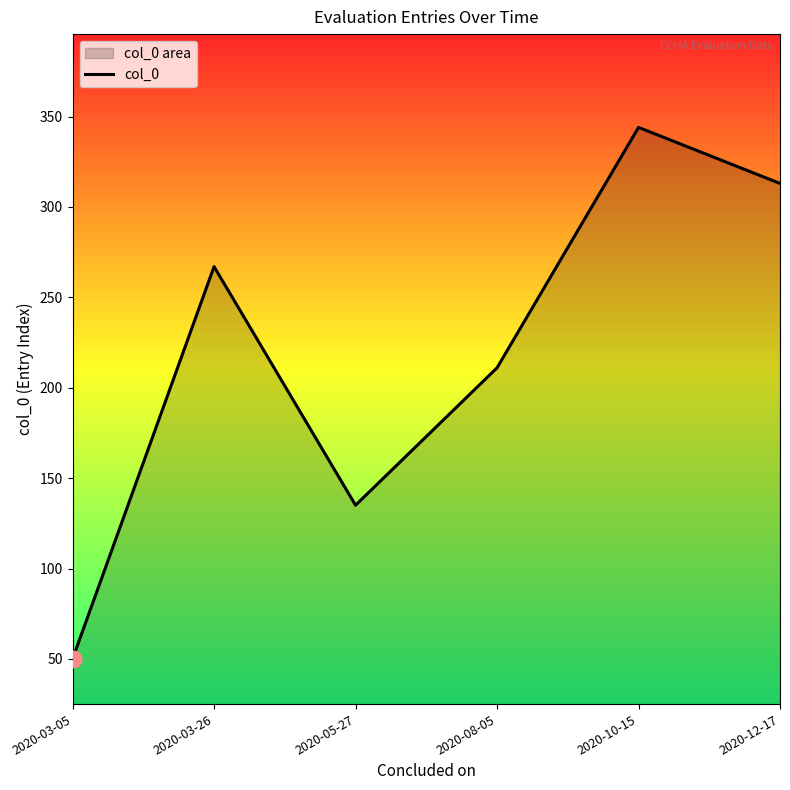

List the labels in order of value, largest first.

2020-10-15, 2020-12-17, 2020-03-26, 2020-08-05, 2020-05-27, 2020-03-05